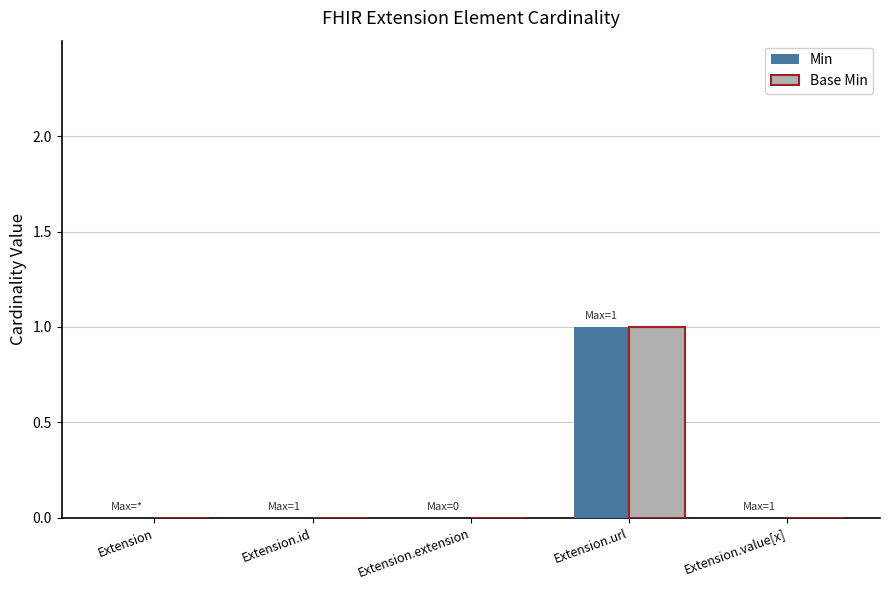

Which category has the highest value in the Base Min series?

Extension.url